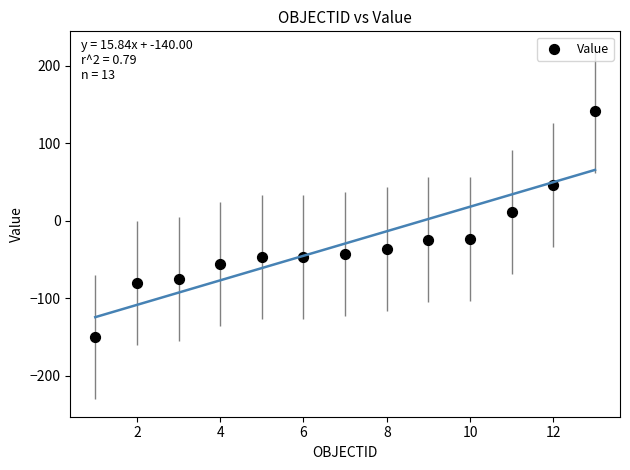

What is the range of Y values (max minus min)?

292